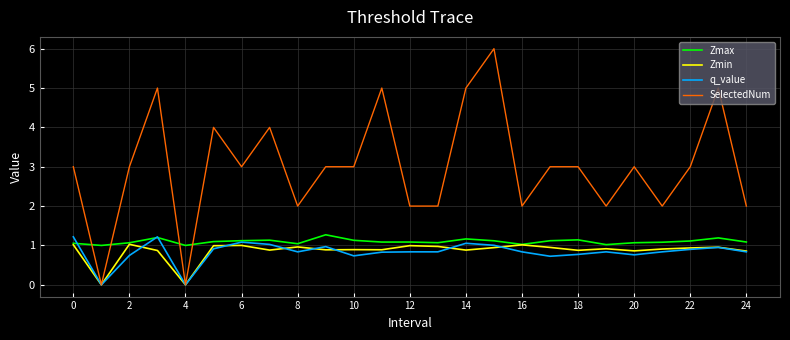

Which series has the widest spread of values?

SelectedNum